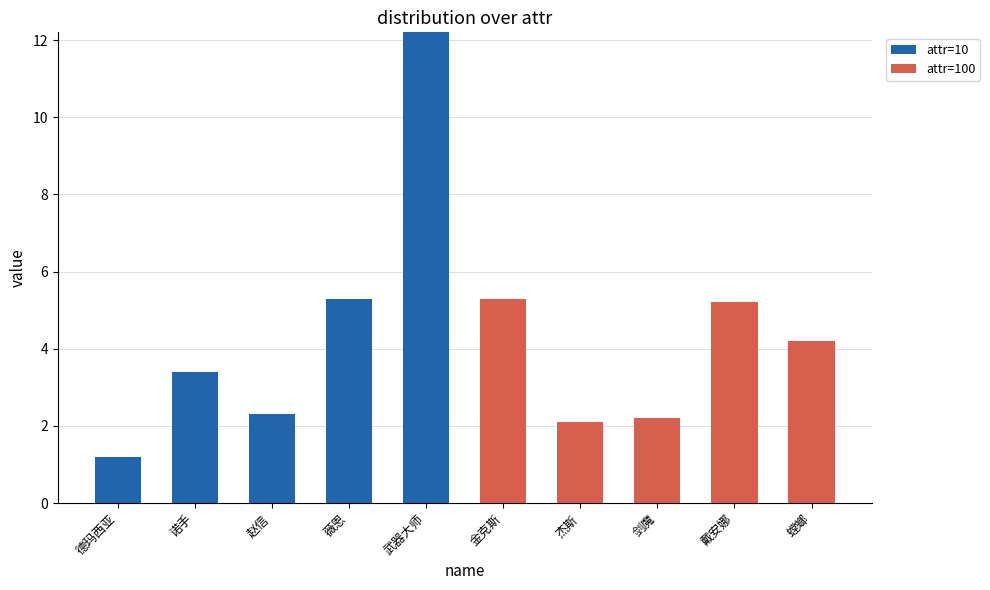

What is the sum of the attr=10 values at 薇恩 and 金克斯?

5.3